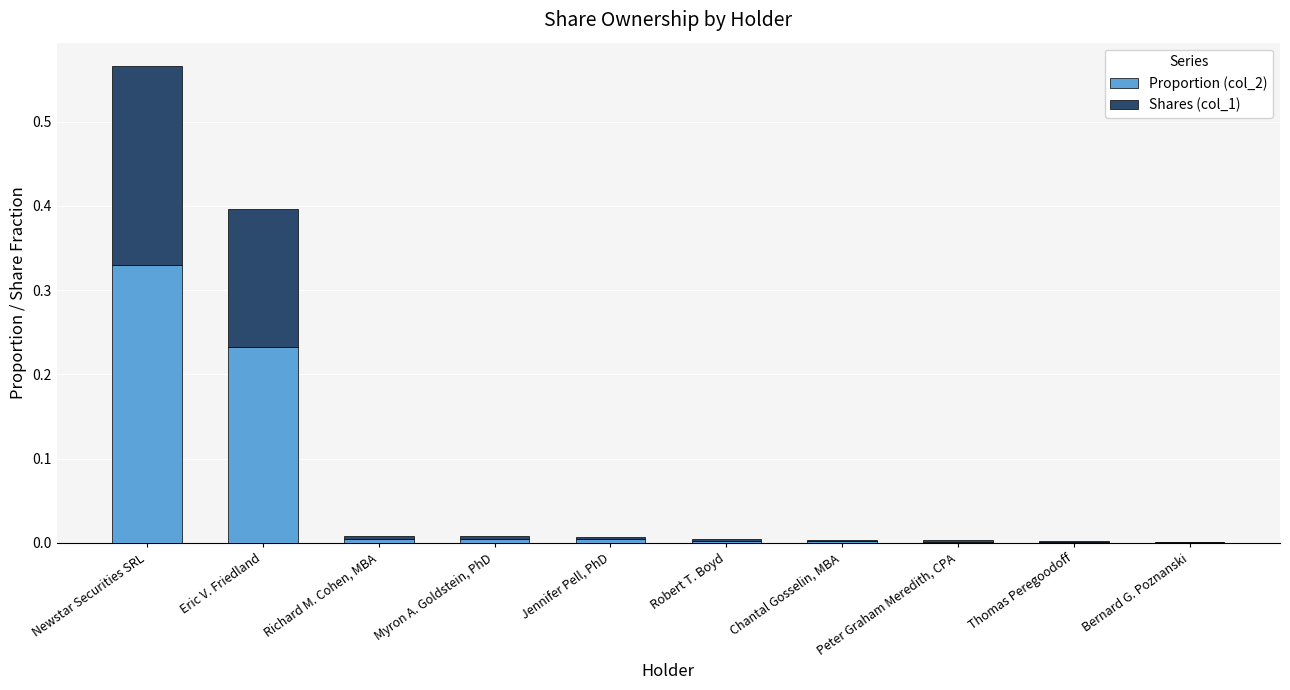

Are the bars horizontal?

No